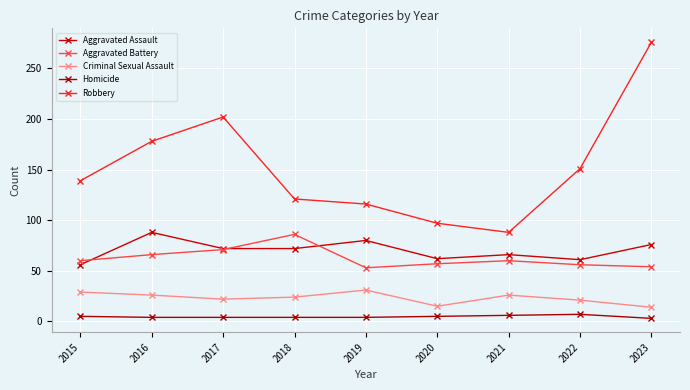

The Robbery series shows 47 at 2015. True or false?

False